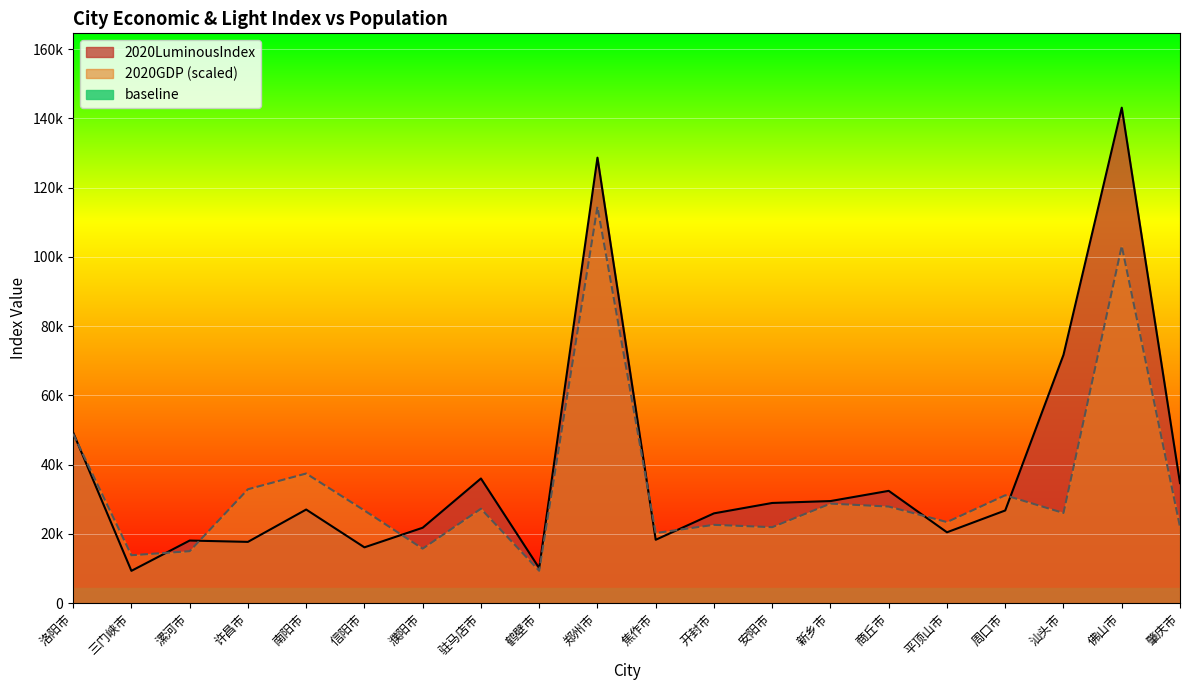

Which series has the largest total across all categories?

2020LuminousIndex